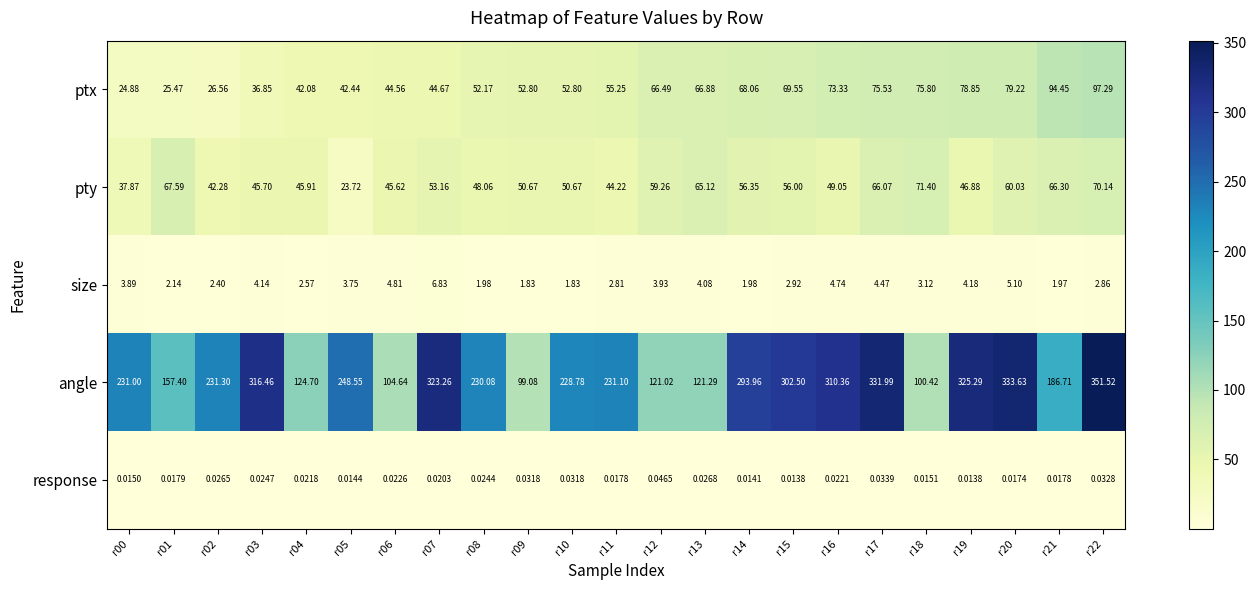

Is the value of pty at r10 greater than the value of angle at r04?

No